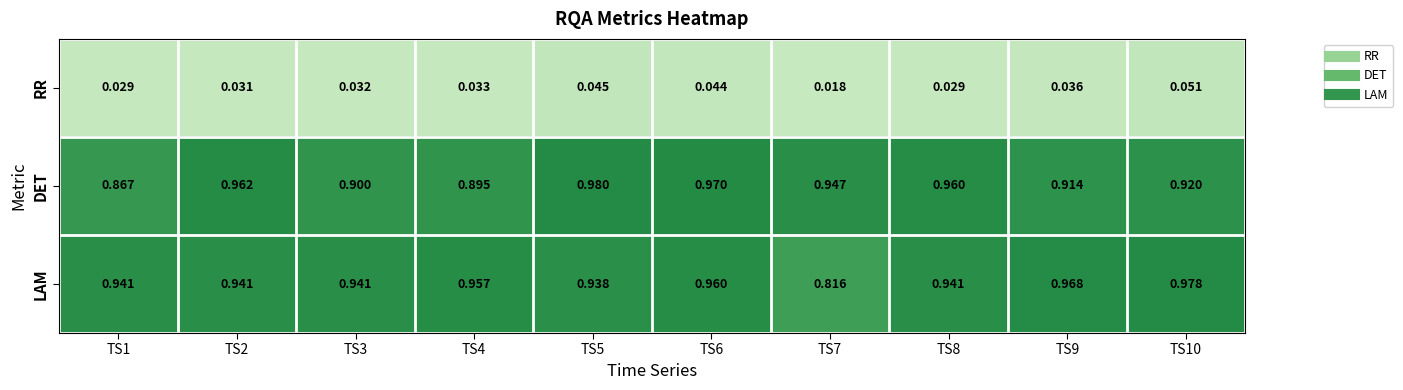

At TS4, list the series in order from largest to smallest.

LAM, DET, RR